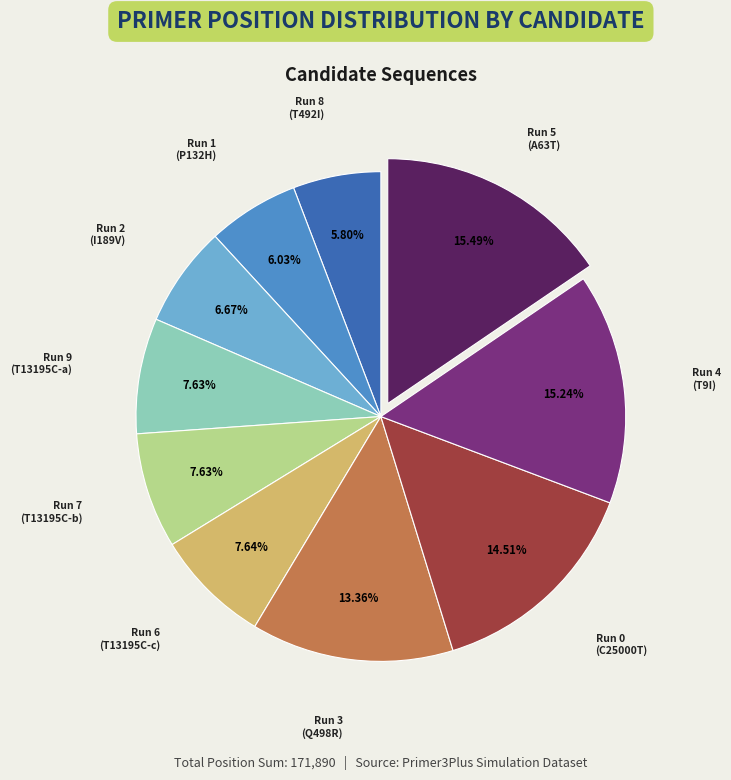

Is there a majority slice in this chart?

No